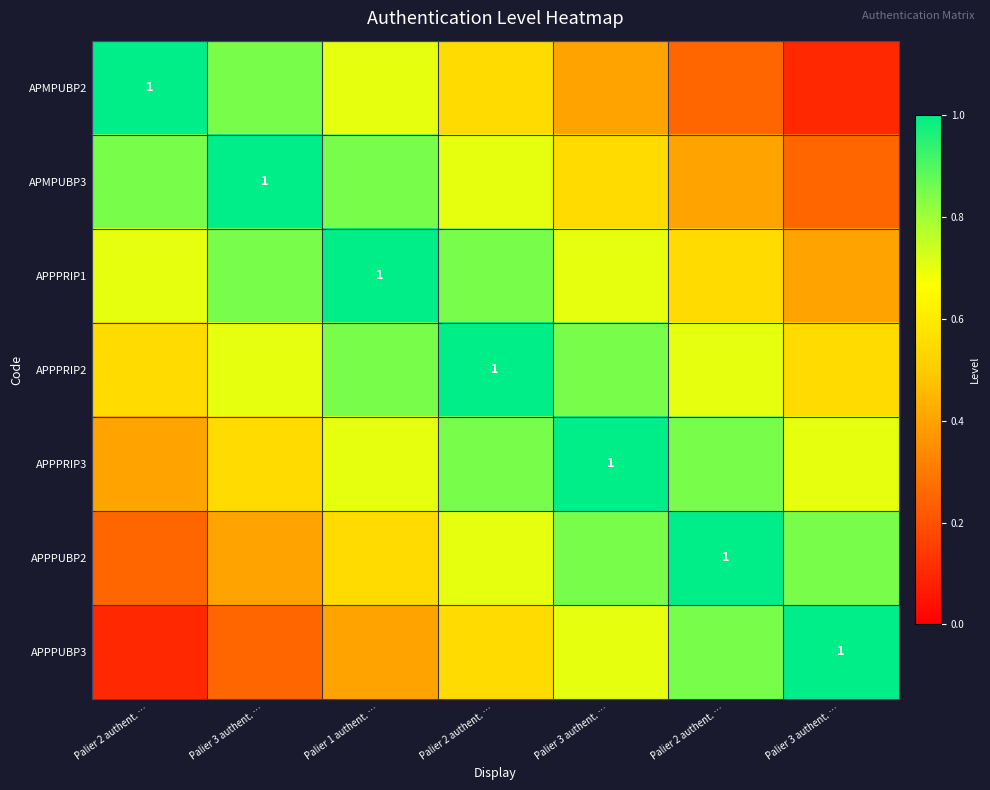

What is the lowest value of the APMPUBP3 series?

0.2